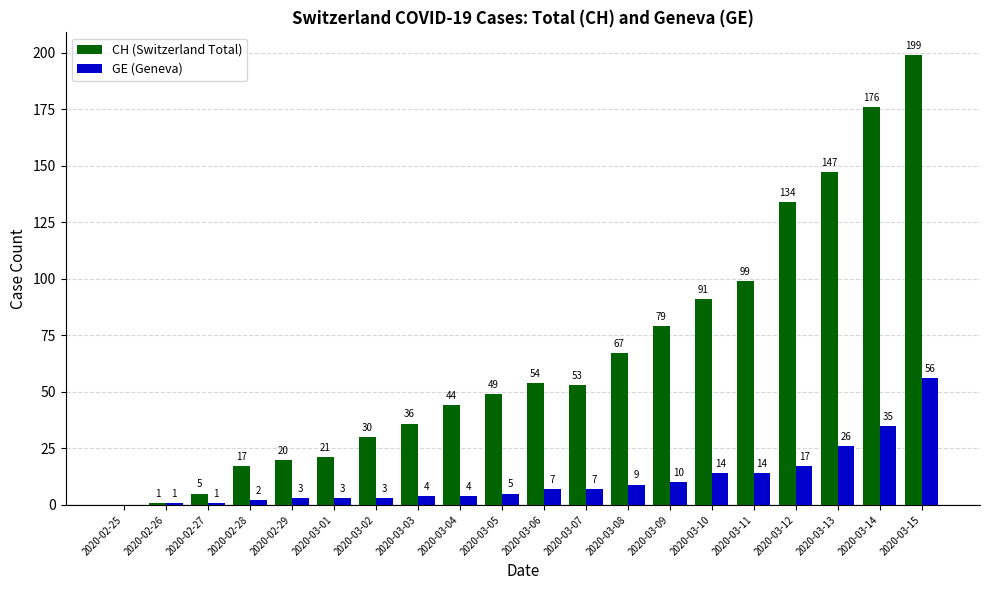

At which category is the sum across all series the highest?

2020-03-15